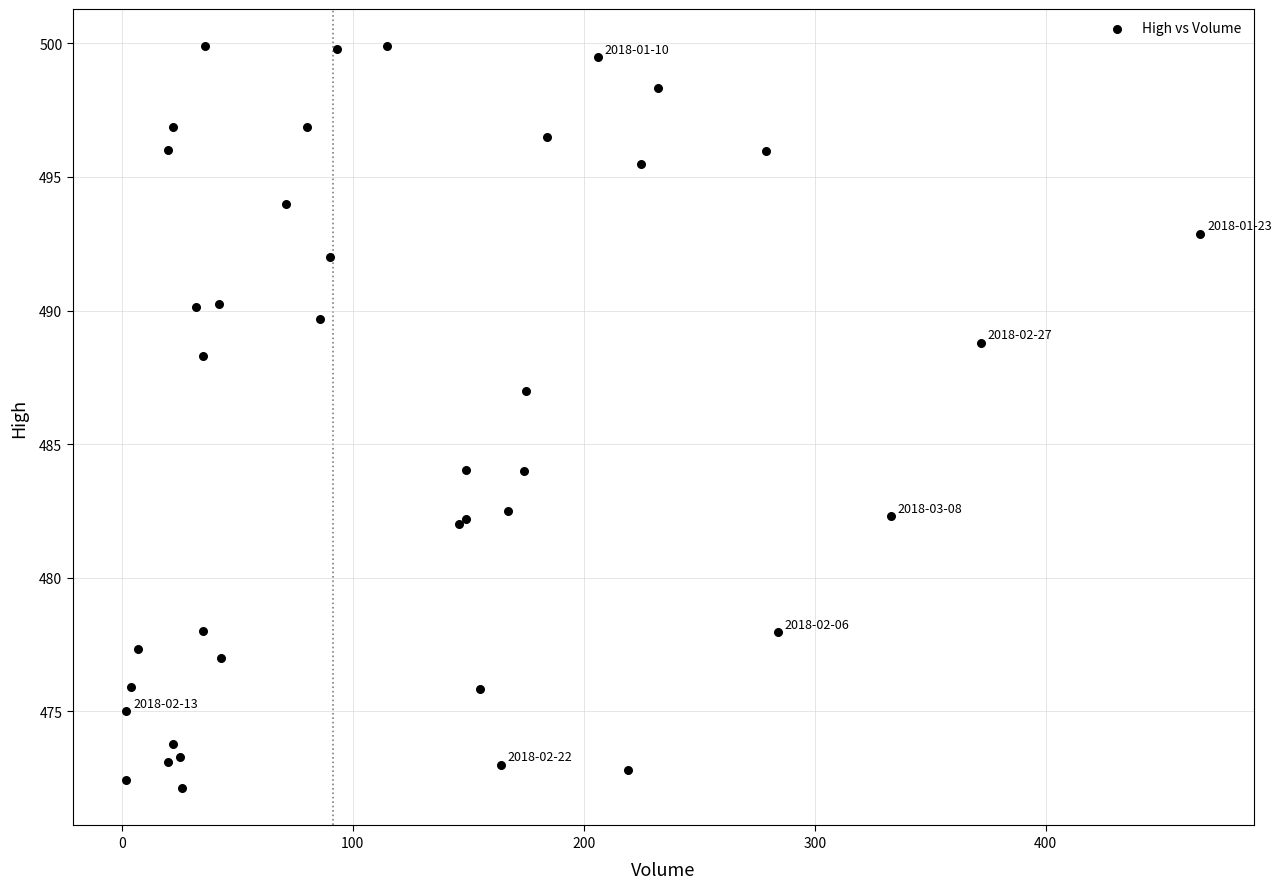

What Y value in the scatter plot is closest to 486?

487.0